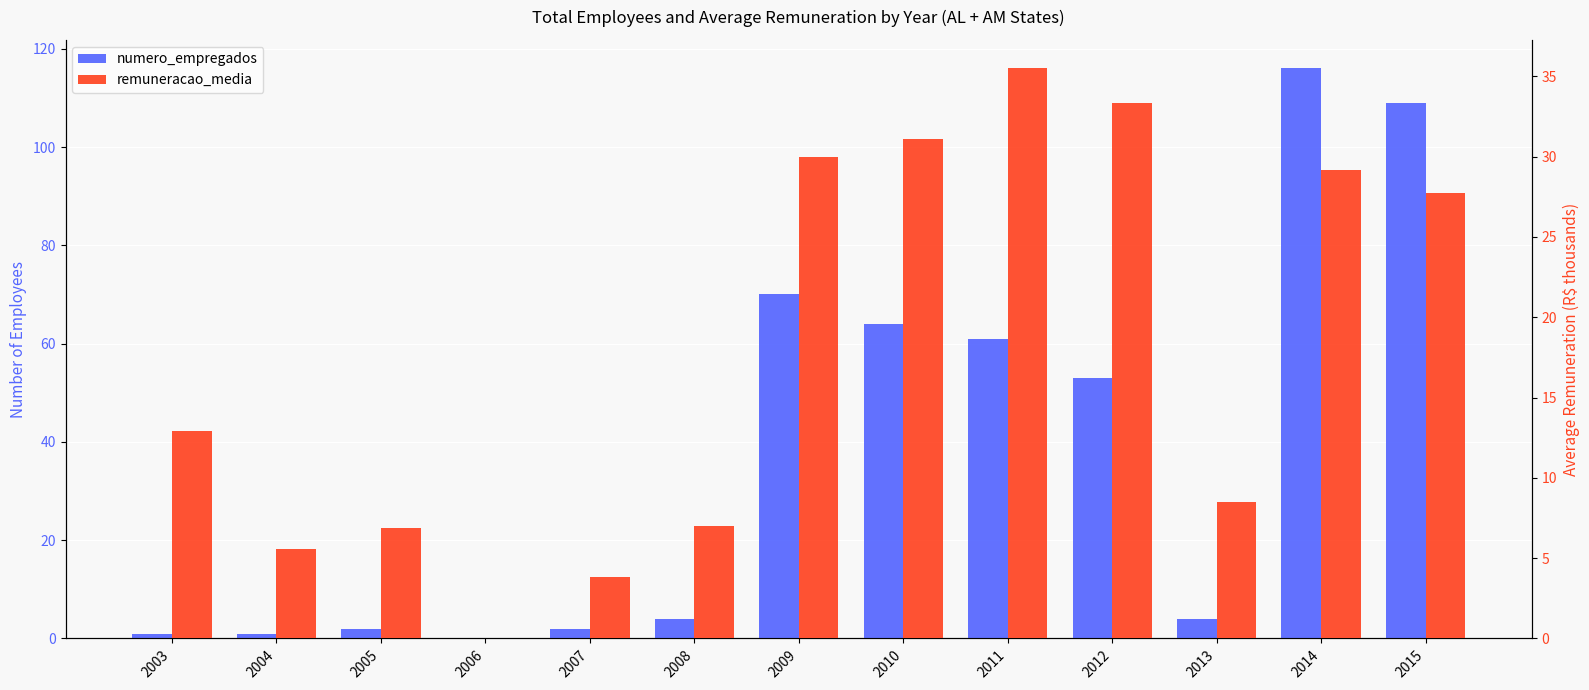

What is the value of the numero_empregados bar at the 12th from the left?

116.0